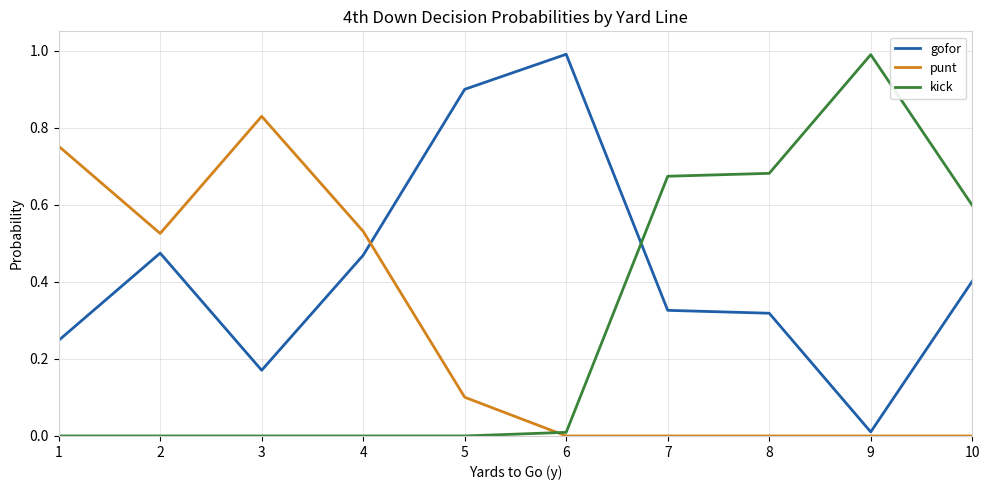

True or false: kick and gofor intersect in this chart.

True